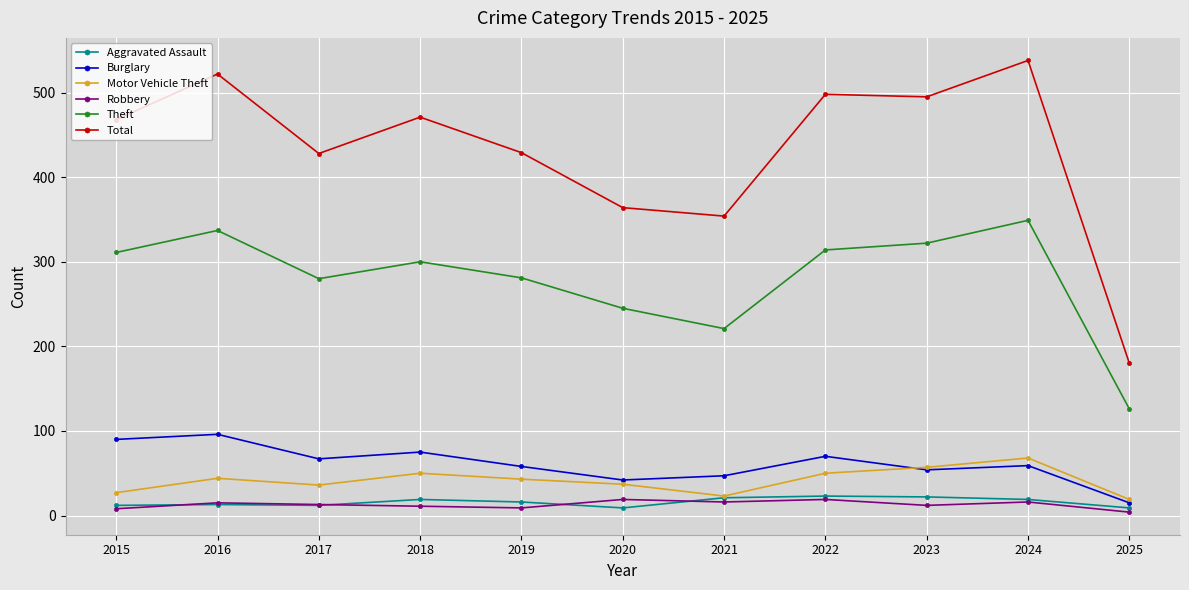

In Total, how many points are higher than both neighbors (excluding endpoints)?

4